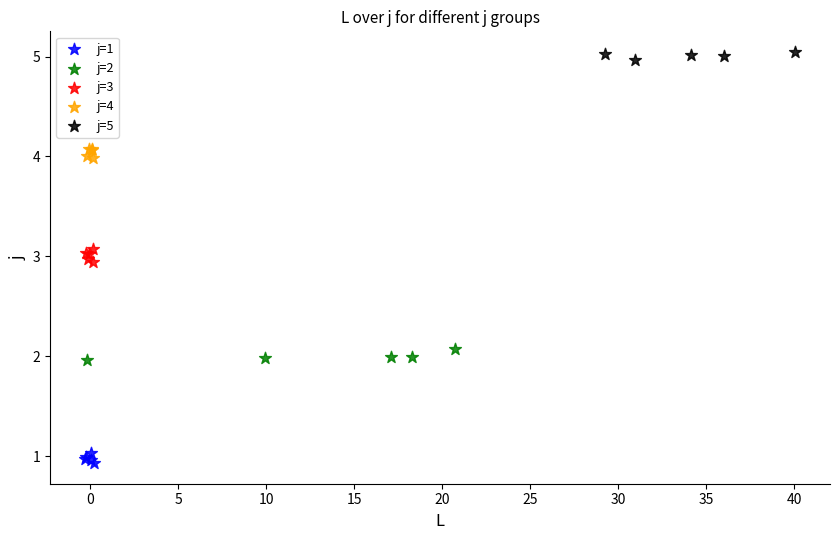

Which series contains the highest Y value?

j=5